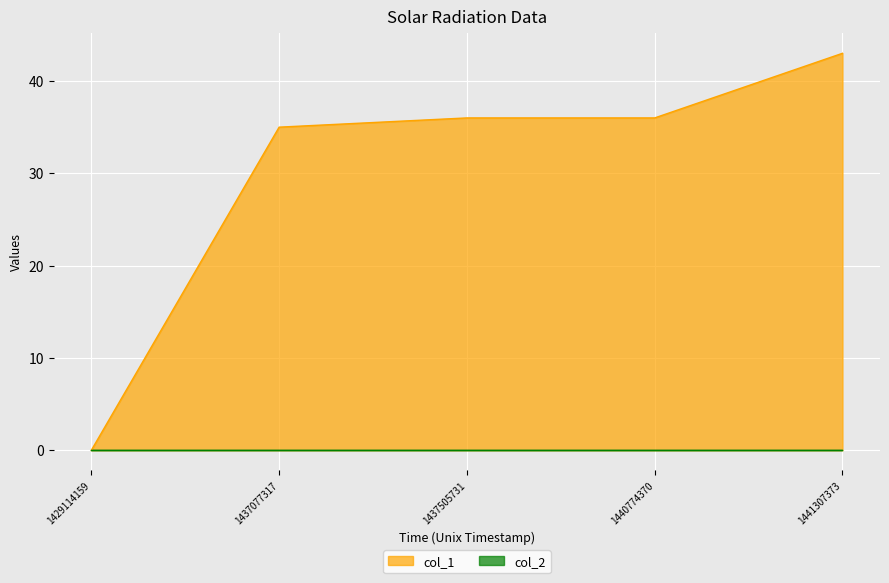

The value at 1437077317 is 62. True or false?

False